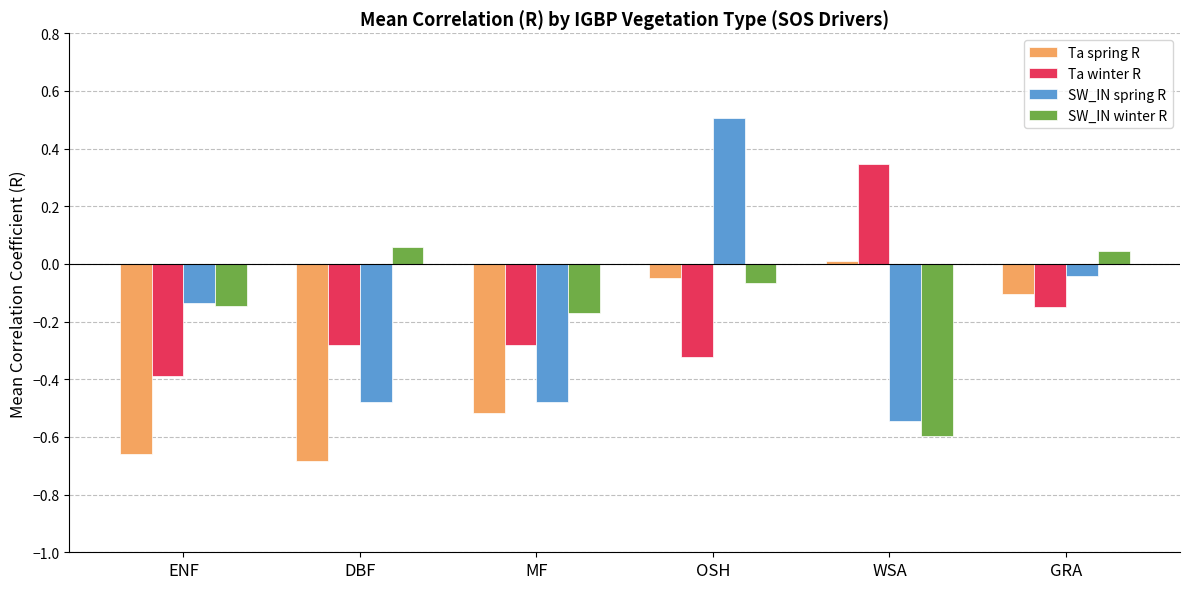

How many bars are there in each group?

4